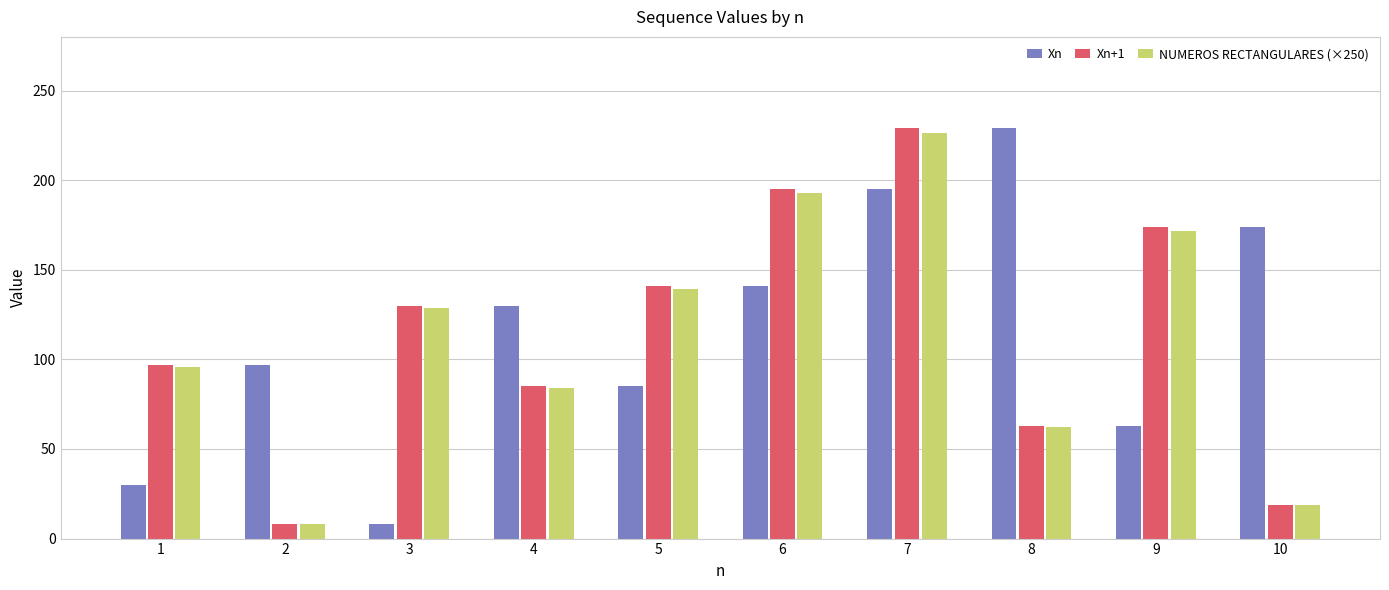

At which label is NUMEROS RECTANGULARES (×250) closest to 117?

3